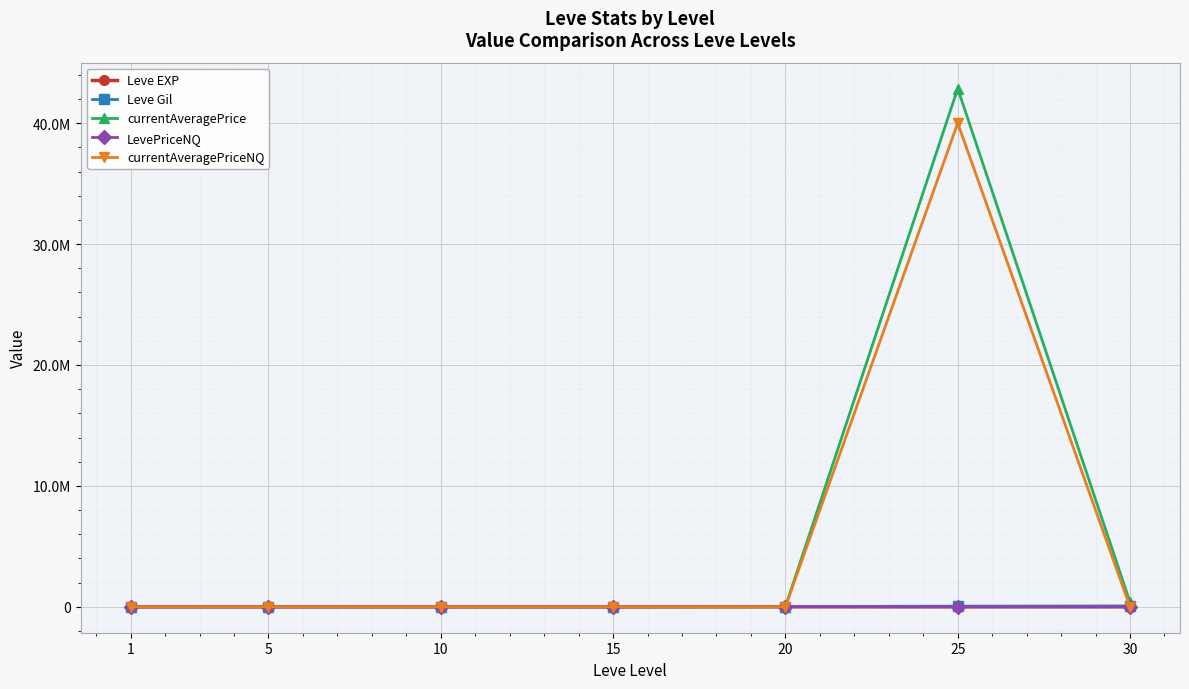

The currentAveragePrice series shows 5999 at 20. True or false?

True